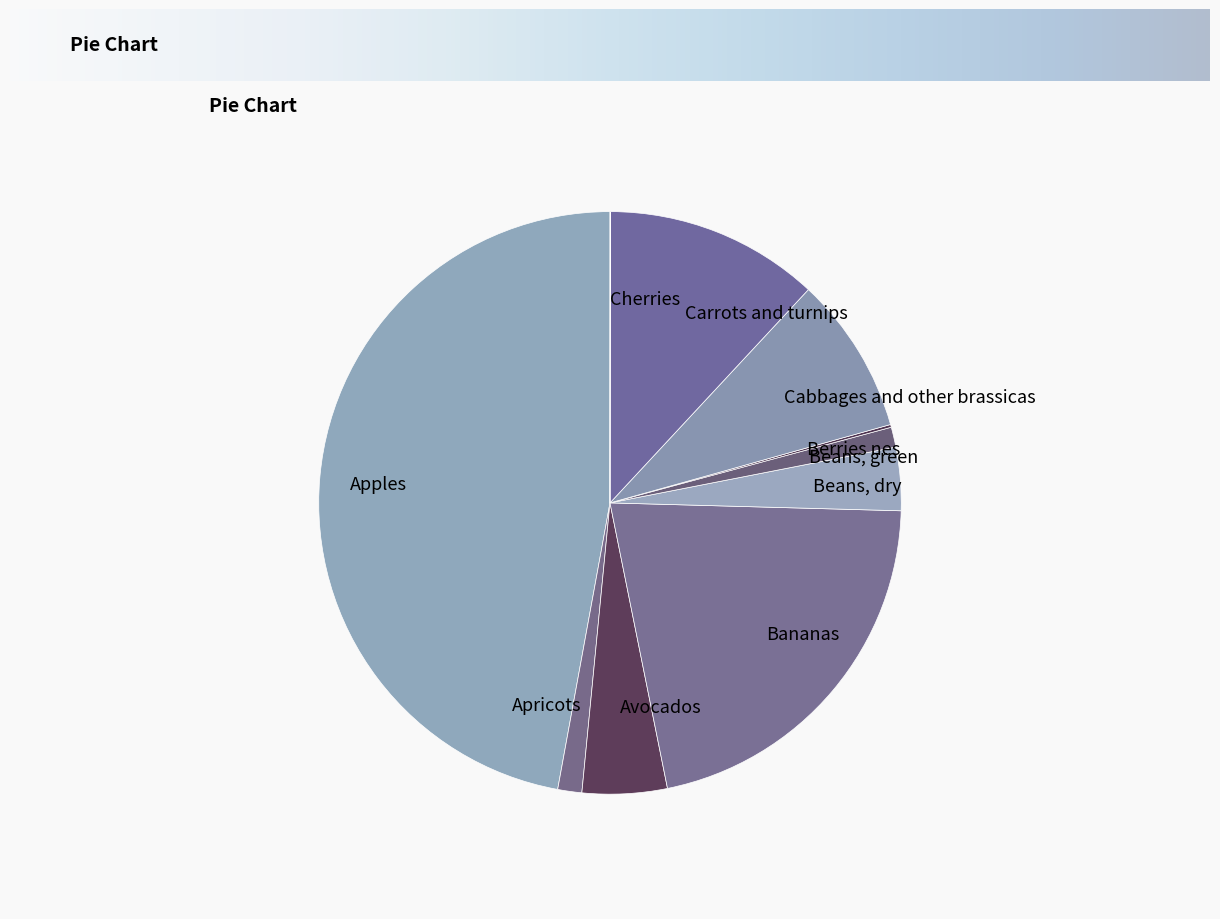

The Beans, green slice represents 1% of the pie. True or false?

True